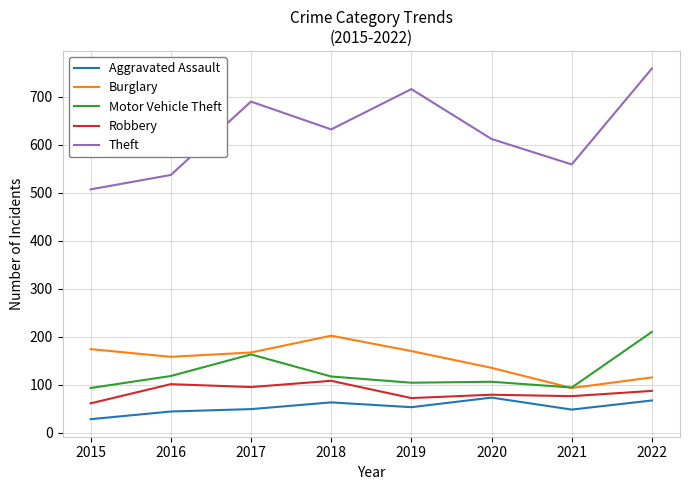

Is it true that Aggravated Assault equals 53 at 2019?

True